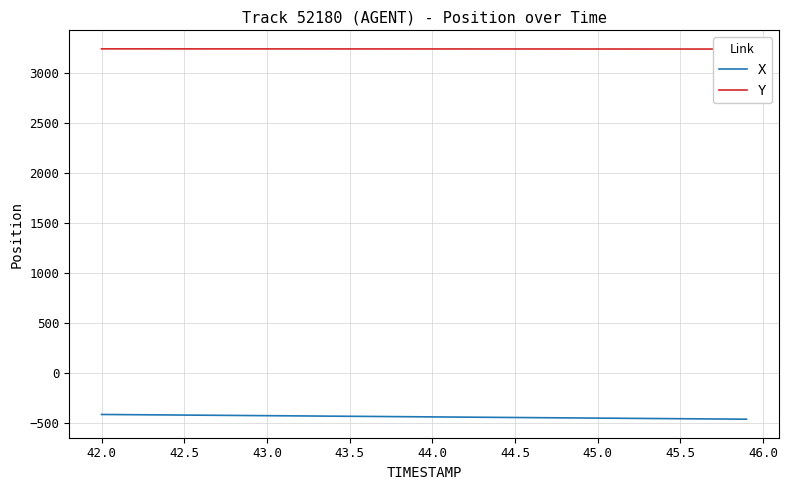

True or false: X has a value of -191.2 at 26.

False